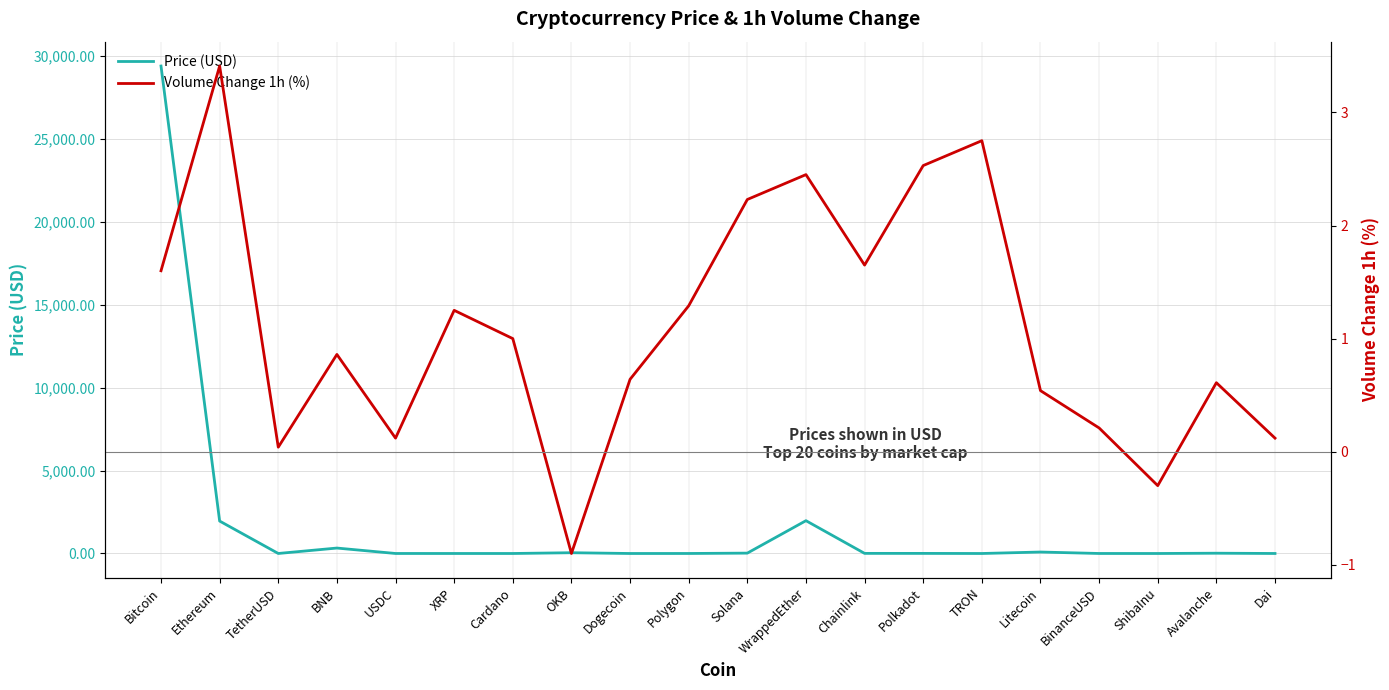

Rank the series at Ethereum from lowest to highest value.

Volume Change 1h (%), Price (USD)